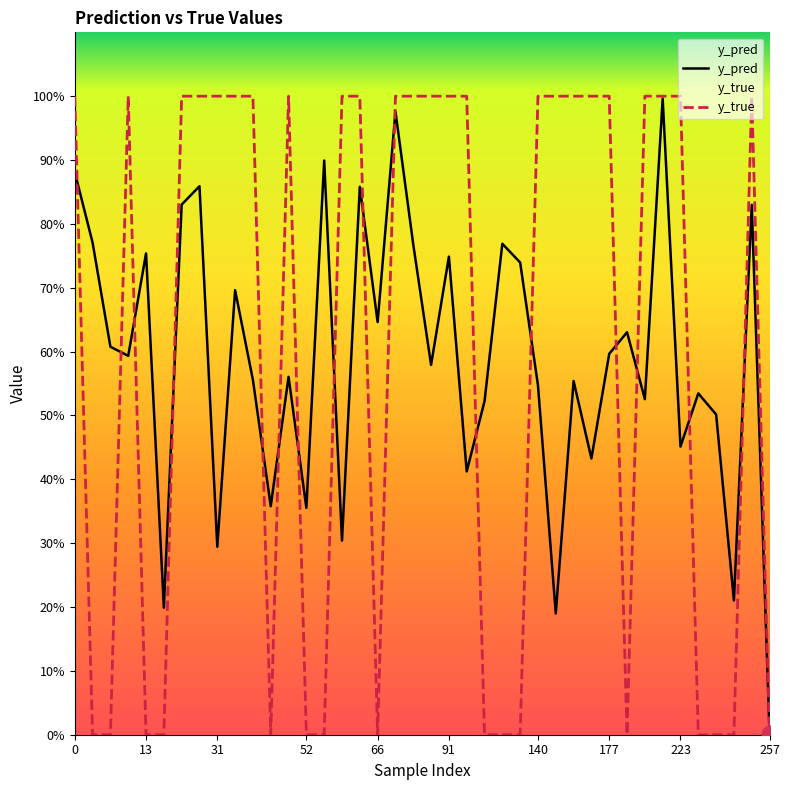

How many interior local valleys does the y_true series have?

3